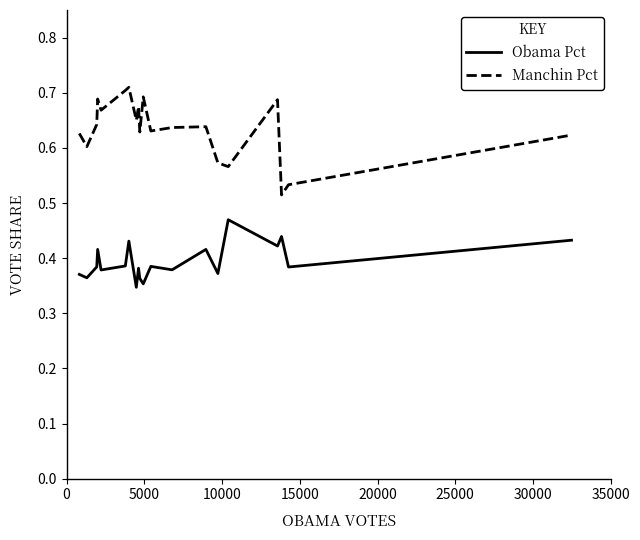

What are all the series names shown in the legend?

Obama Pct, Manchin Pct